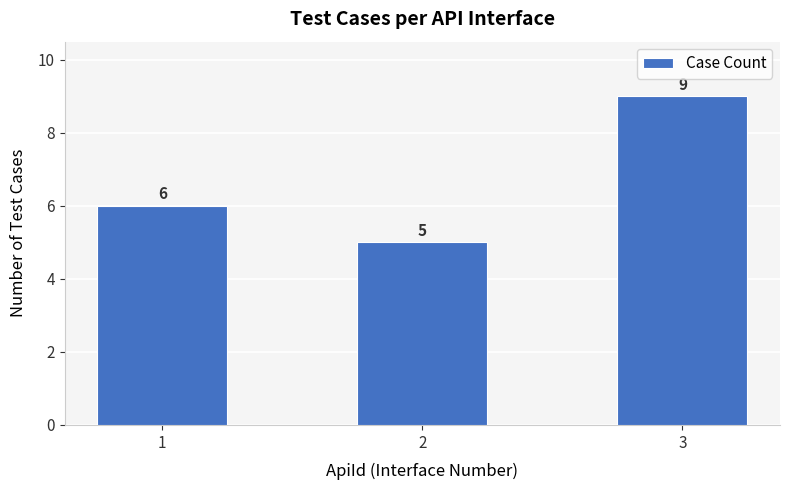

Rank the categories by value from lowest to highest.

2, 1, 3